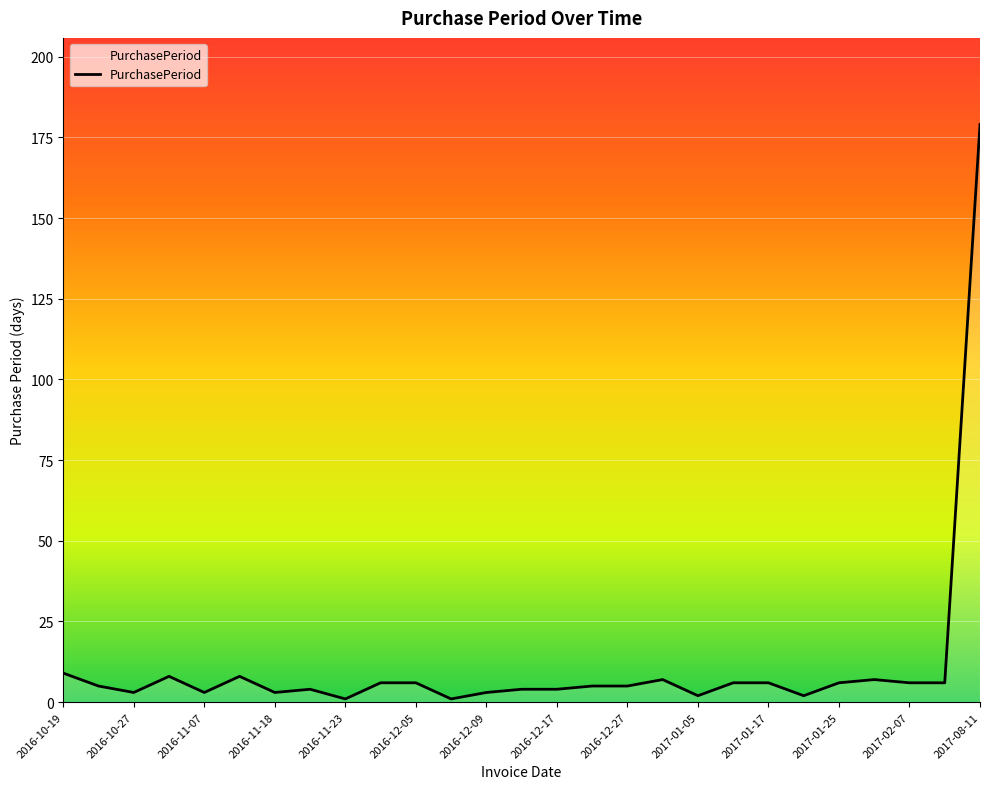

How many lines are shown in the chart?

1